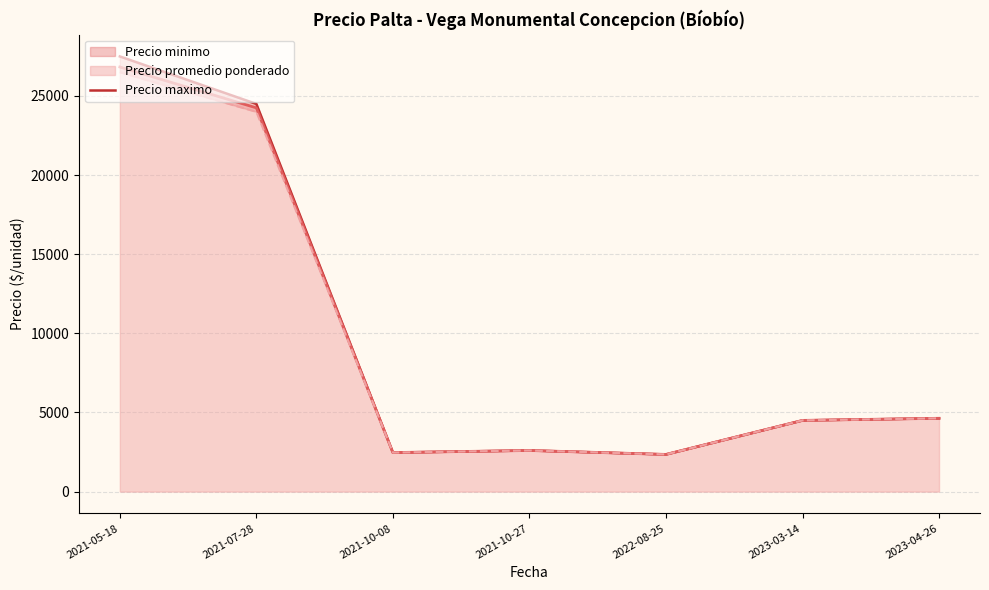

Where is Precio promedio ponderado nearest to the value 14591?

2021-07-28